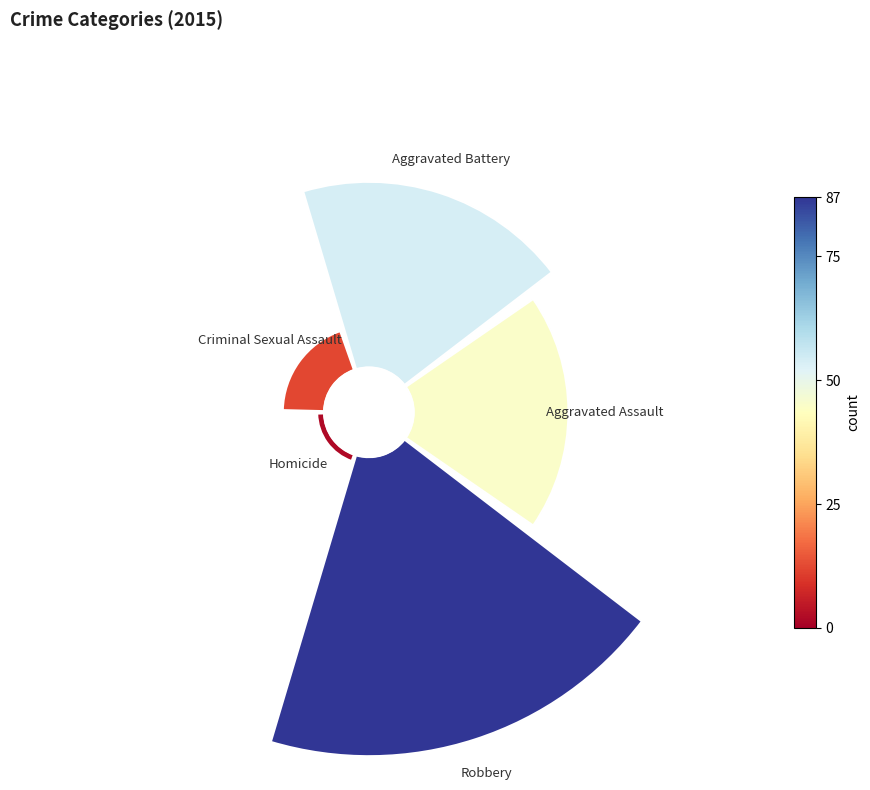

Which slice is the largest?

Robbery